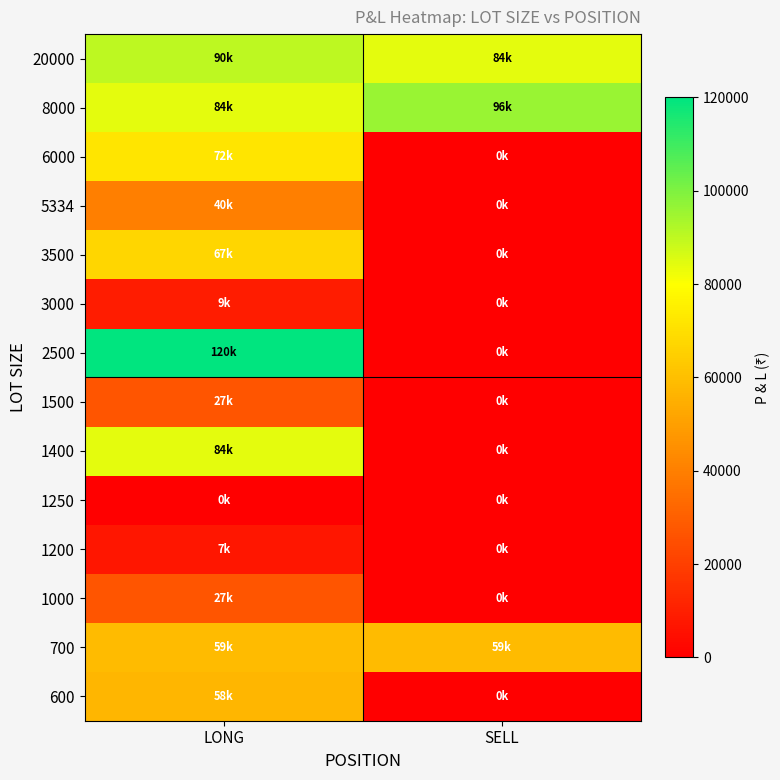

Which label corresponds to the largest value in the chart?

LONG